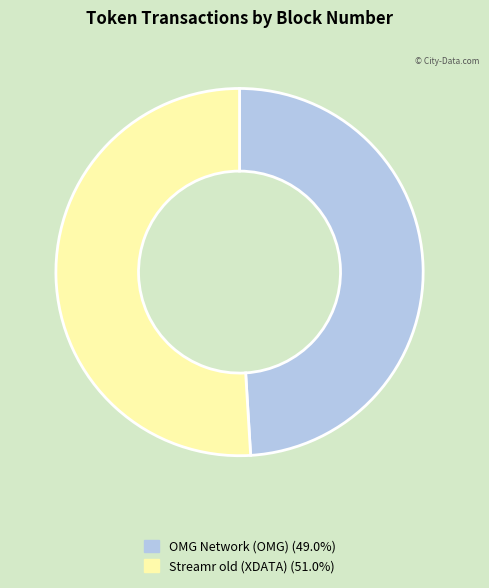

What is the largest slice in the pie chart?

Streamr old (XDATA)